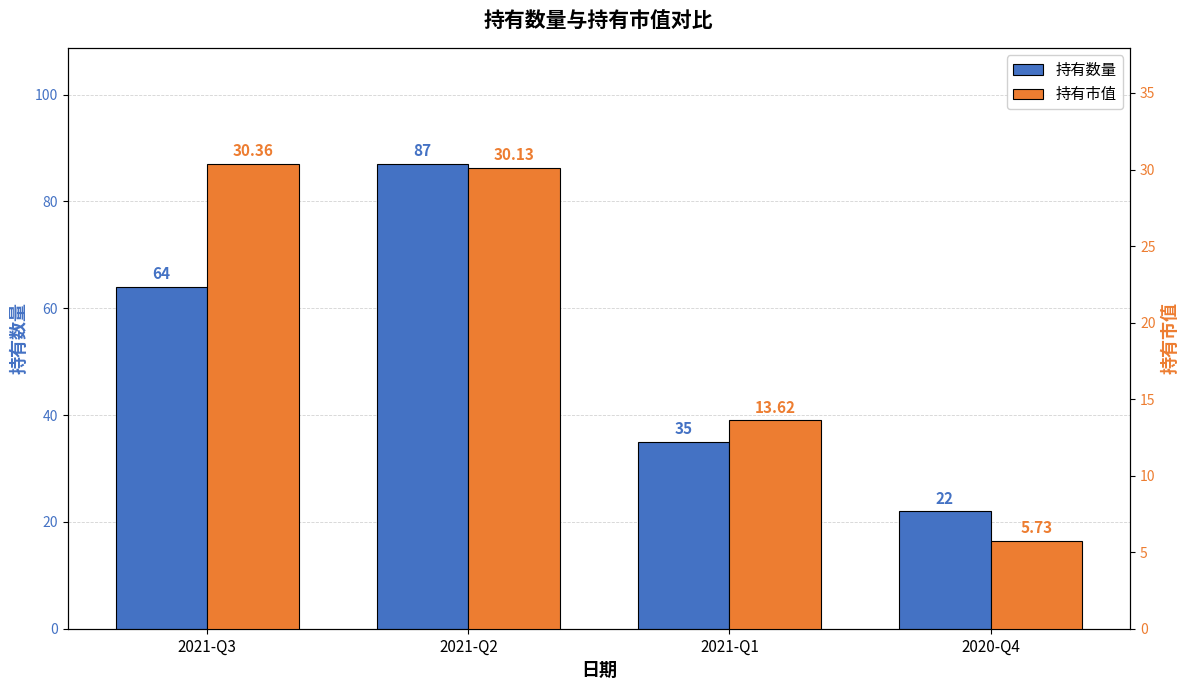

The 持有市值 series shows 30.1 at 2021-Q2. True or false?

True